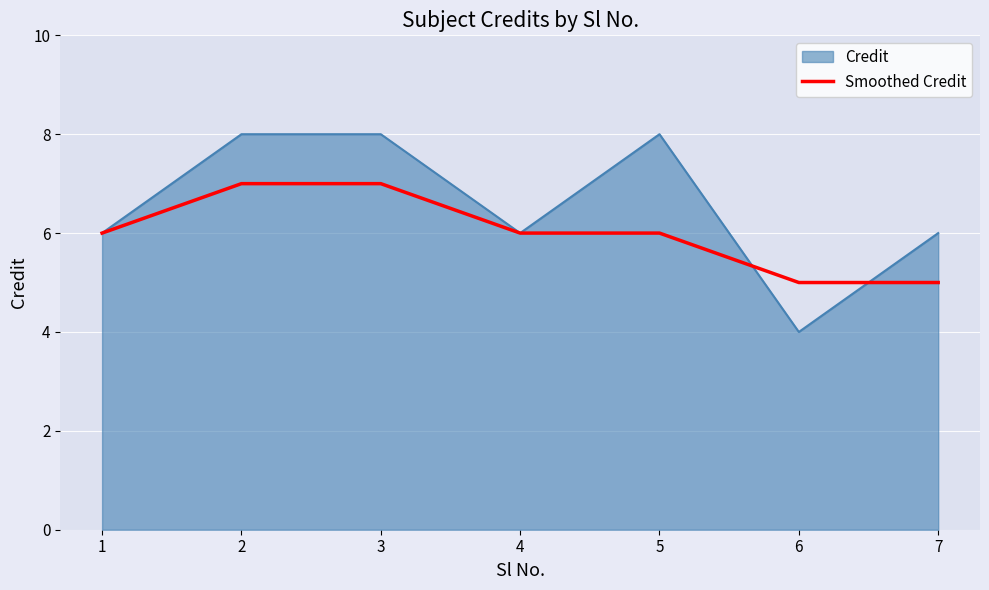

Which series has the largest total across all categories?

Credit